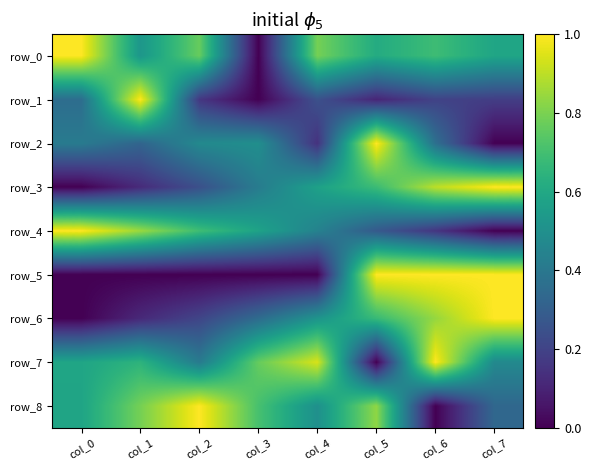

What is the difference between the highest and lowest values at col_5?

1.0